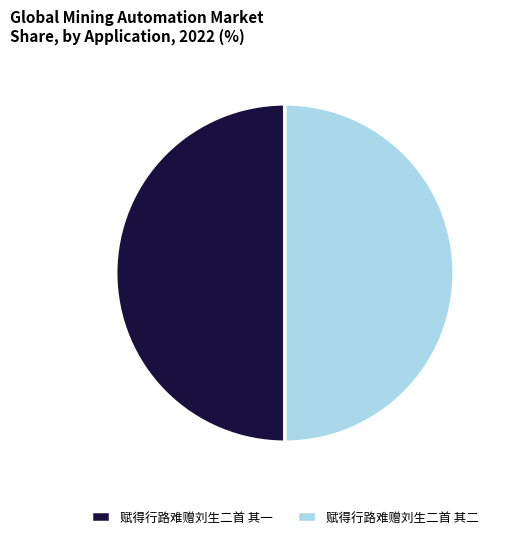

Do 赋得行路难赠刘生二首 其二 and 赋得行路难赠刘生二首 其一 together represent more than half of the pie?

Yes